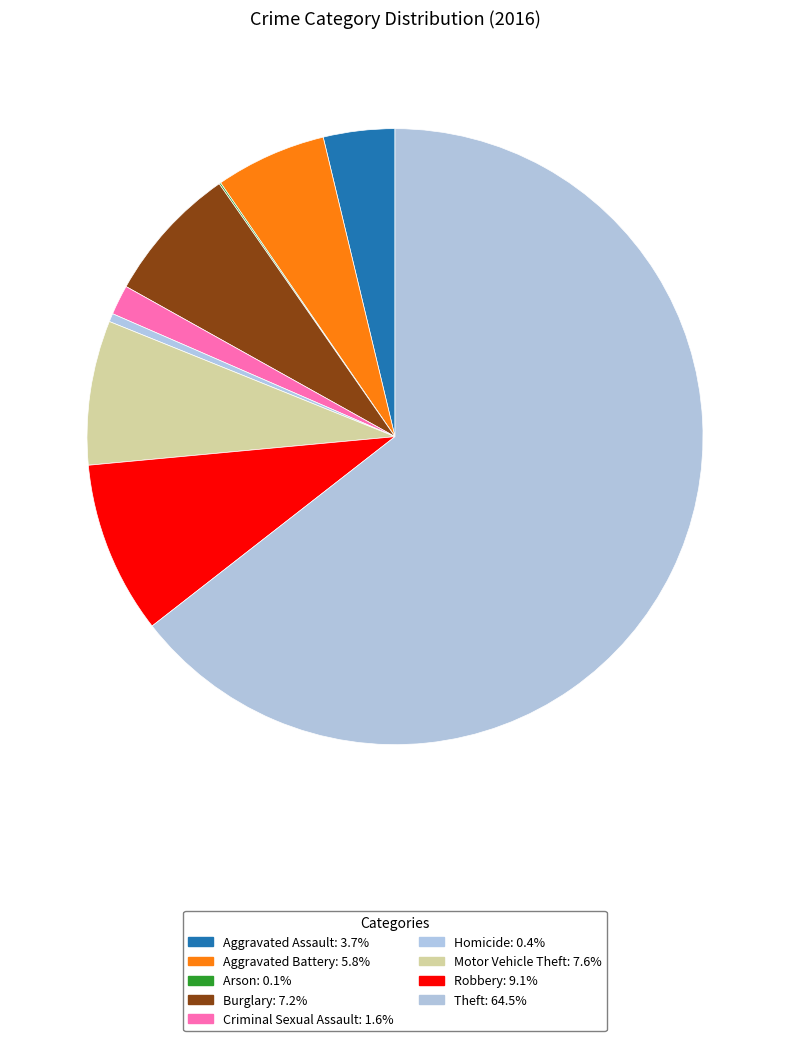

Which category has the biggest portion of the pie?

Theft